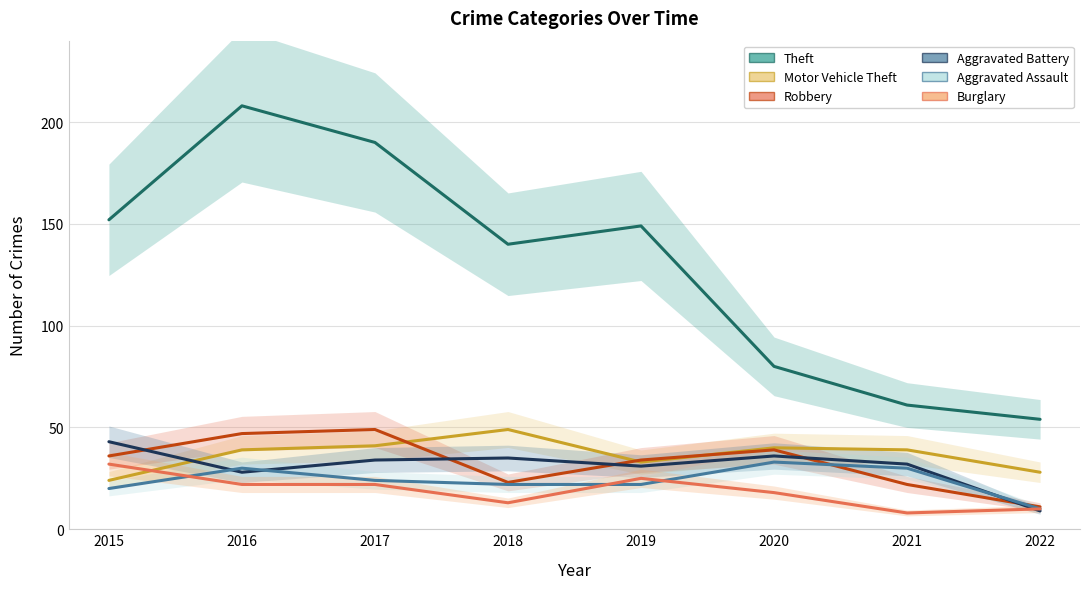

Does the chart display data point markers on the line(s)?

No